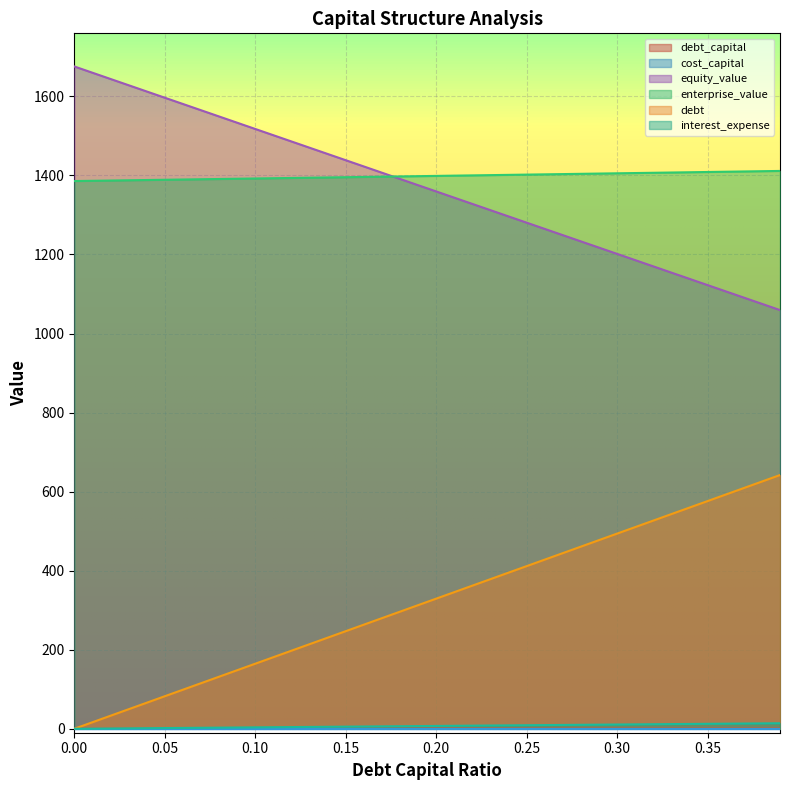

How many values in the equity_value series exceed 1375?

20